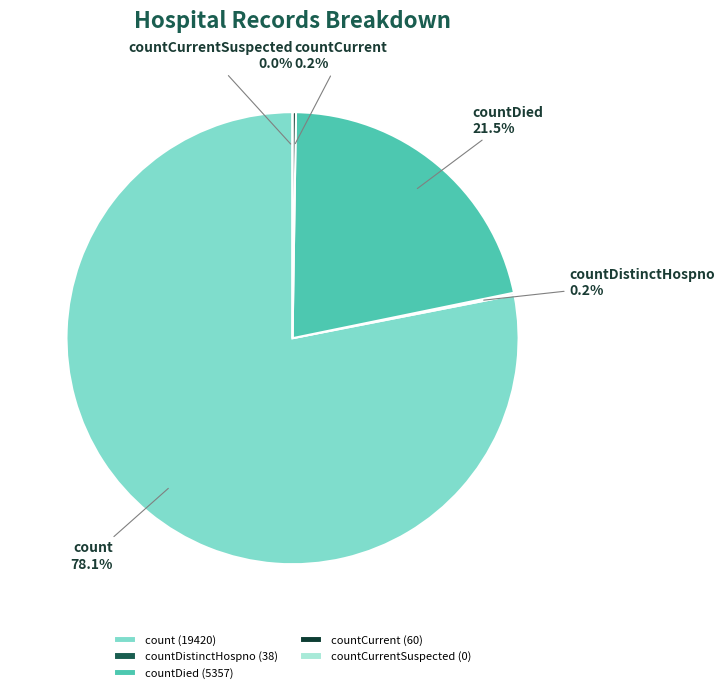

Rank the categories by value from highest to lowest.

count, countDied, countCurrent, countDistinctHospno, countCurrentSuspected